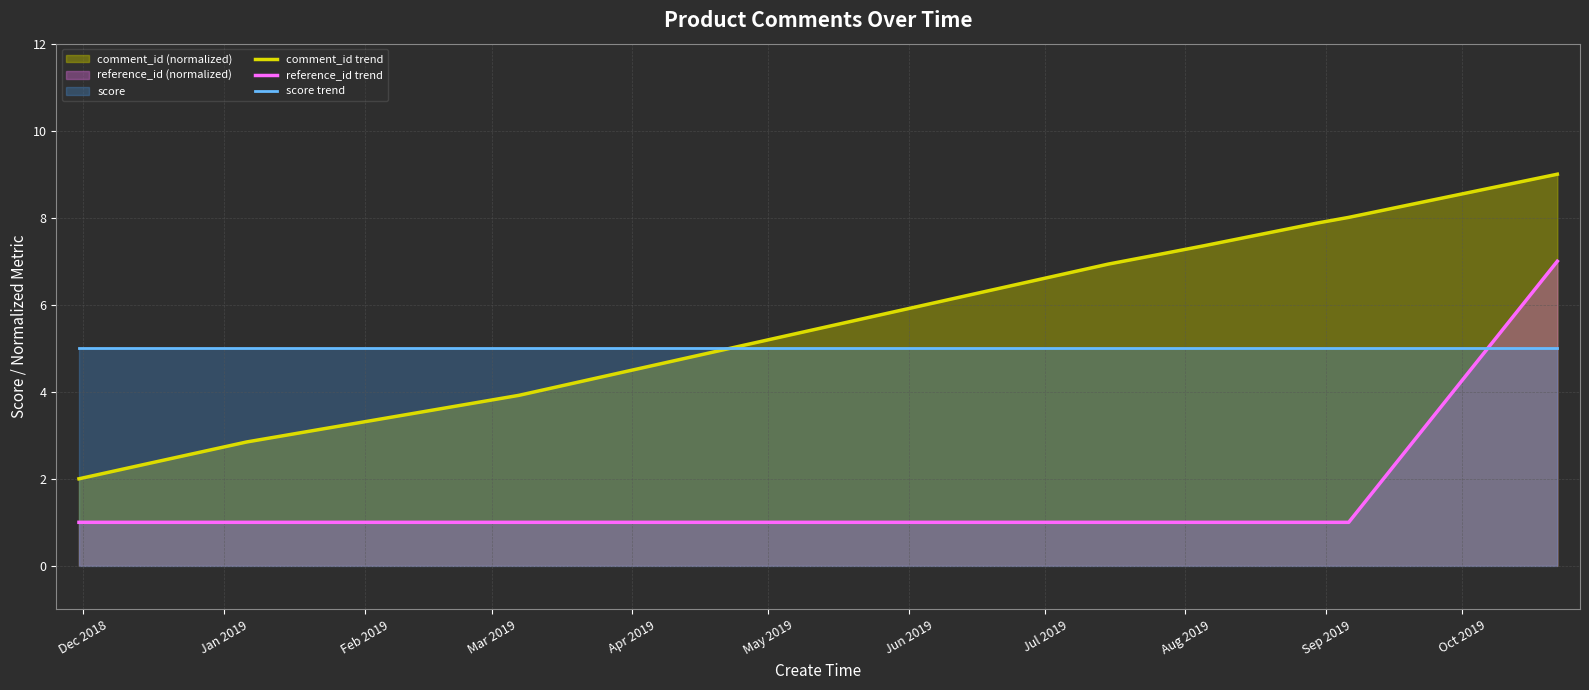

True or false: score trend has more than 2 interior local peaks.

False